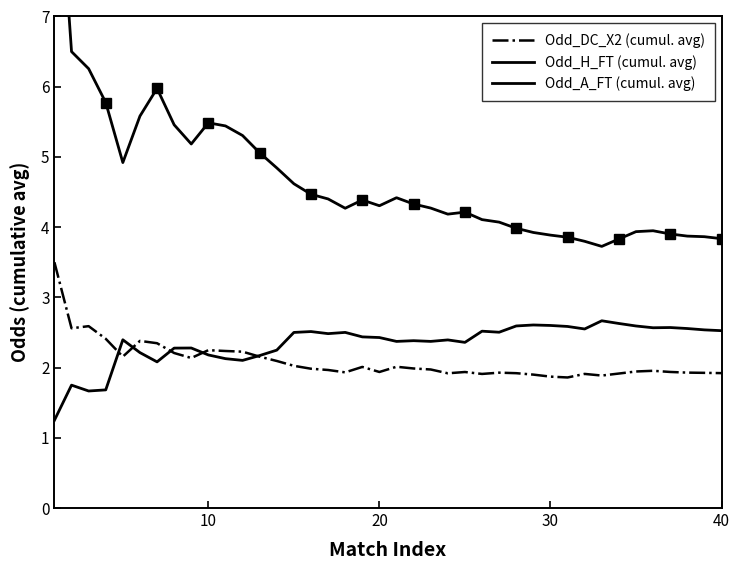

Rank the series by their maximum value, from lowest to highest.

Odd_H_FT (cumul. avg), Odd_DC_X2 (cumul. avg), Odd_A_FT (cumul. avg)